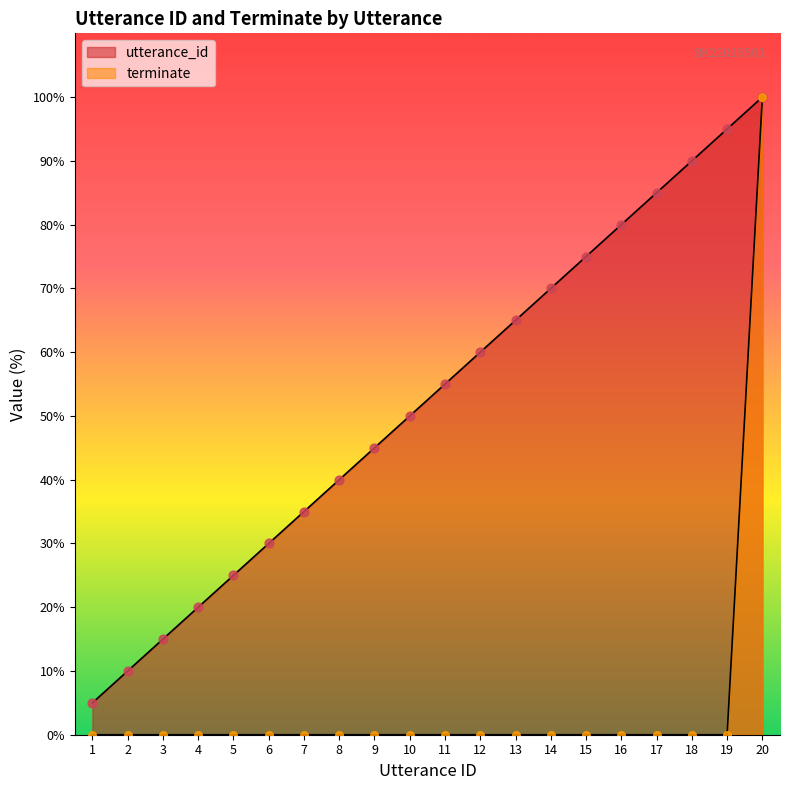

Which series has the largest total across all categories?

utterance_id